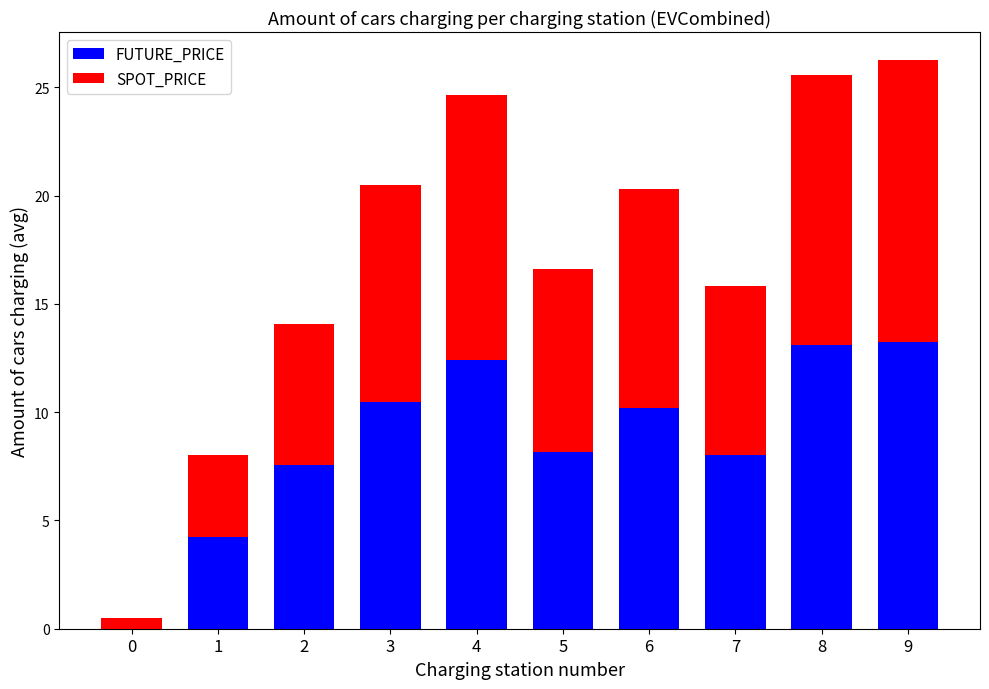

The FUTURE_PRICE series shows 14.4 at 6. True or false?

False